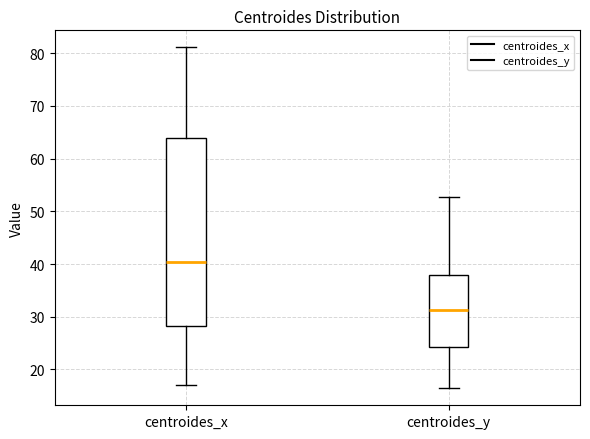

Which box's median line is the highest?

centroides_x